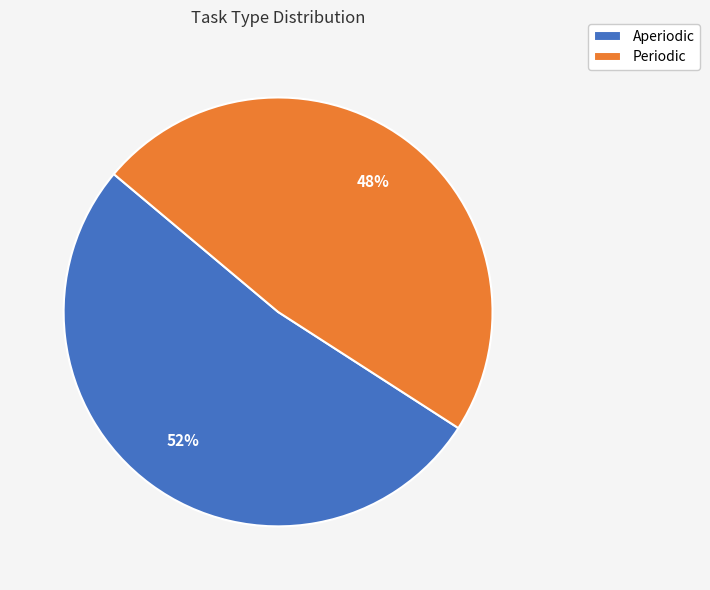

To the nearest percent, what is the difference between the Periodic and Aperiodic slice percentages?

4%